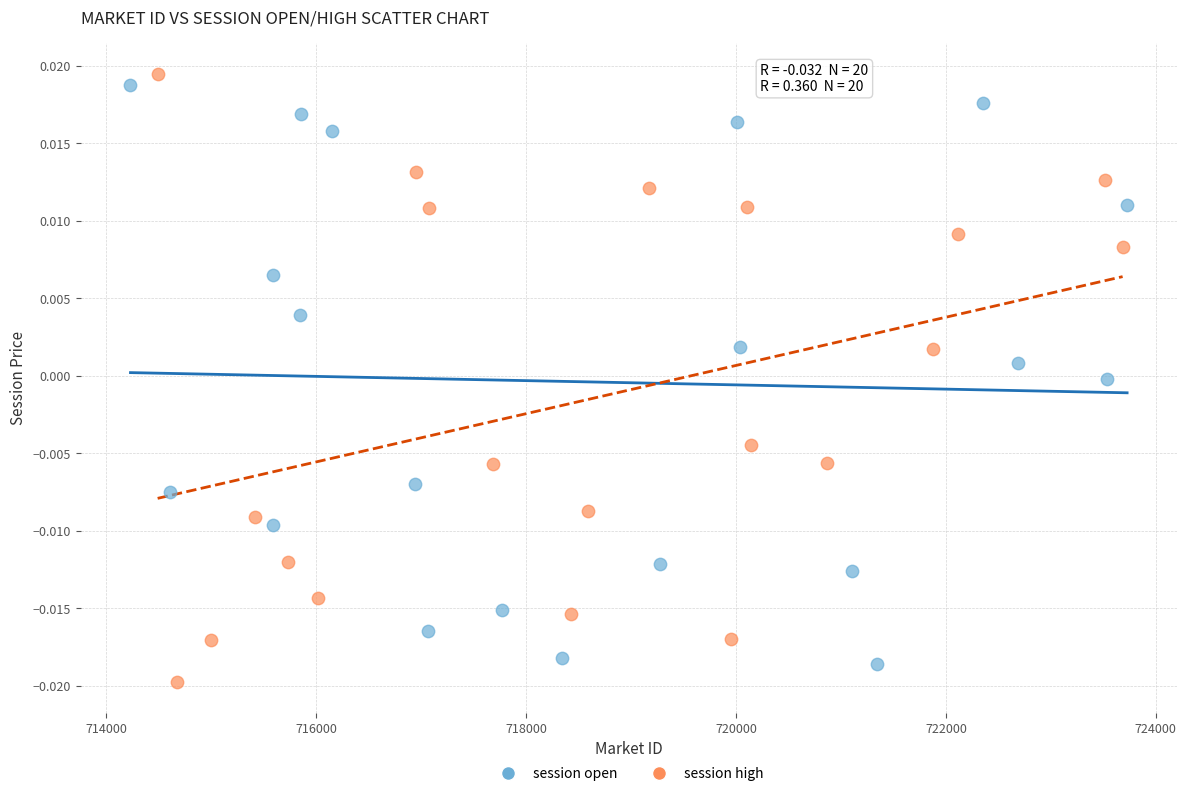

Which series contains the highest Y value?

session high